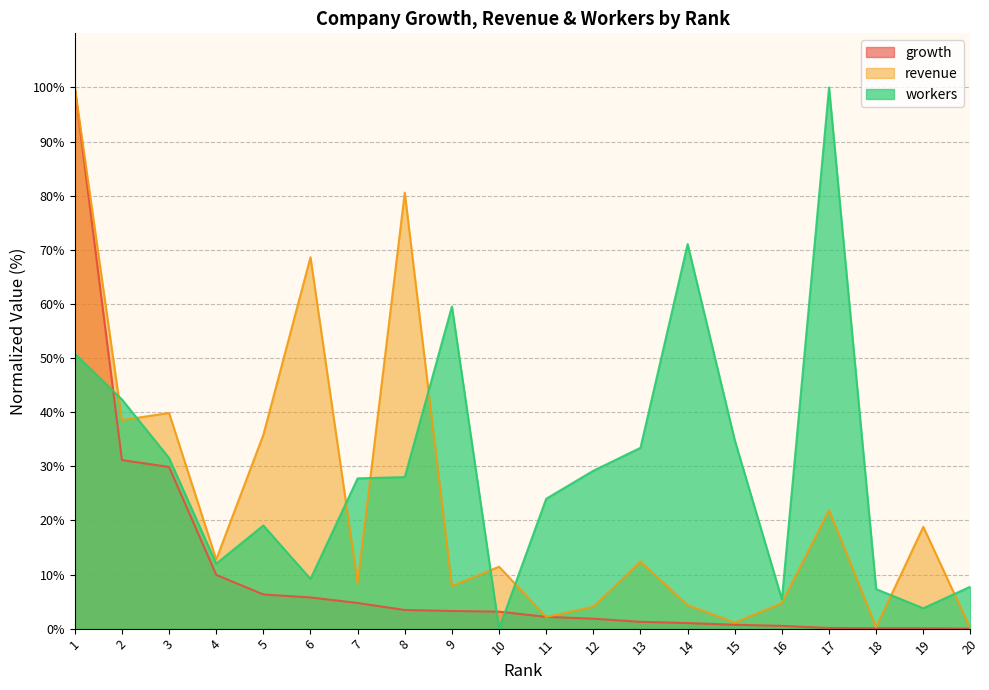

How many values in the workers series are below 28?

10